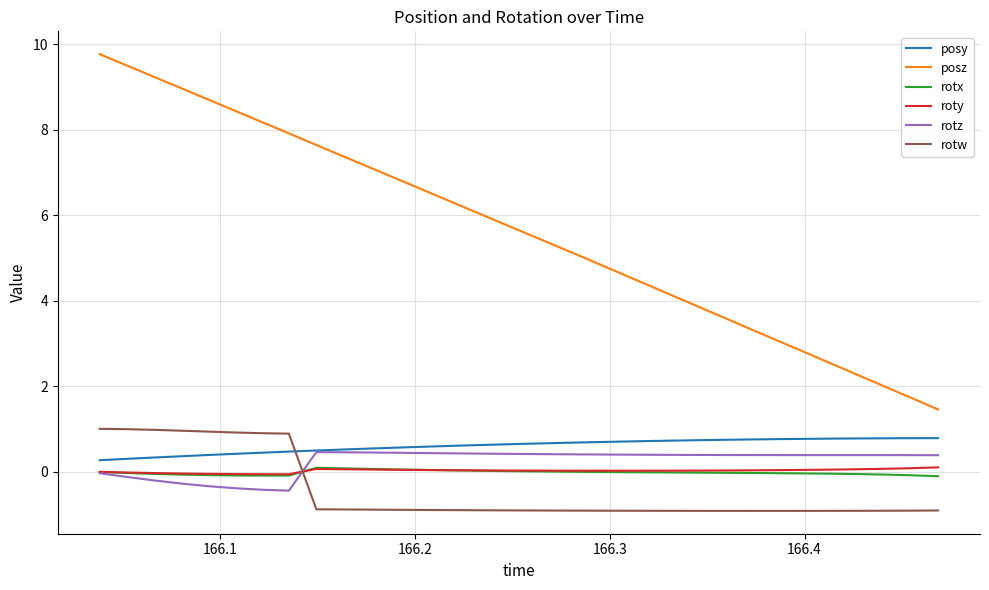

Which series ends up on top after the final intersection of rotx and rotw?

rotx